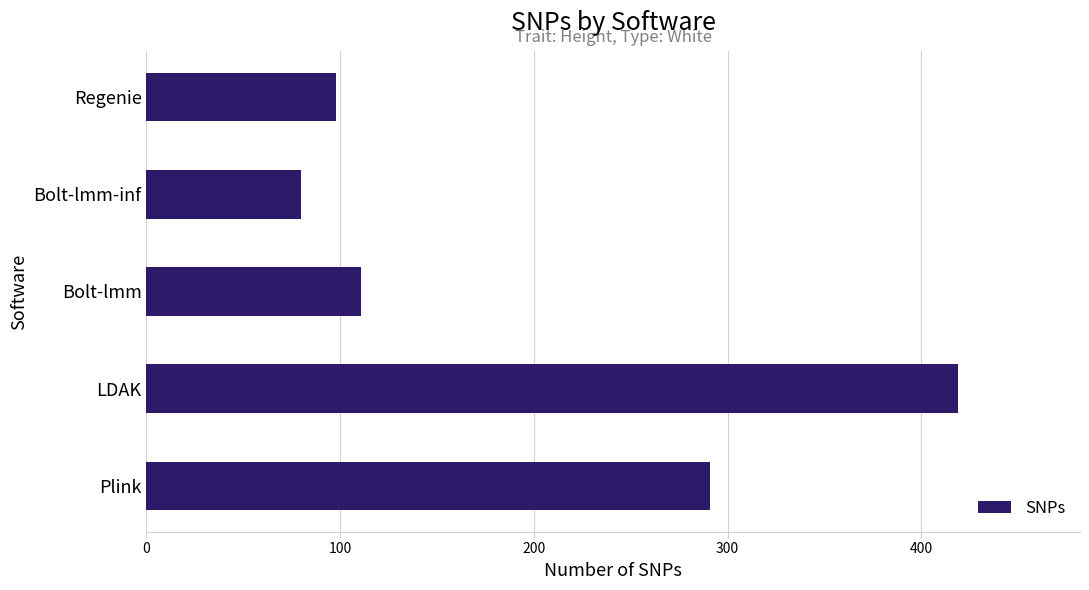

Approximately how many times larger is the value at Regenie compared to Bolt-lmm-inf?

1.2